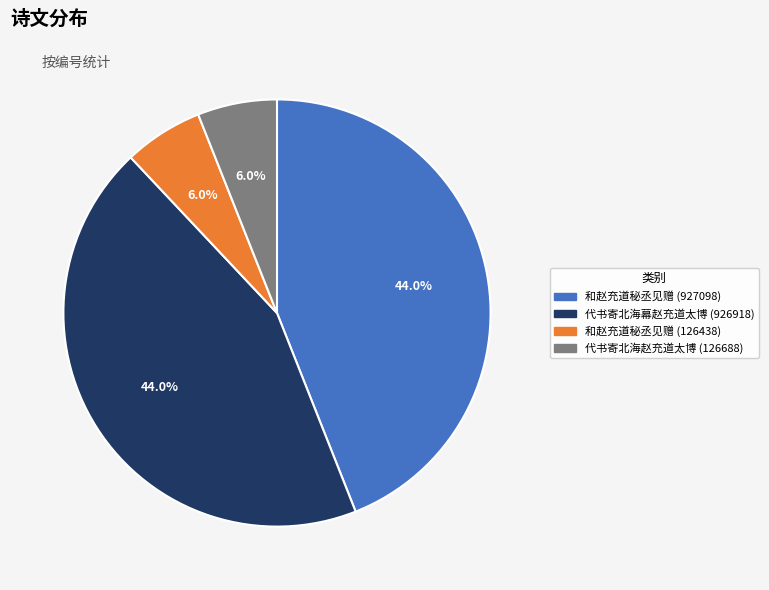

True or false: 和赵充道秘丞见赠 (126438) accounts for 6% of the total.

True